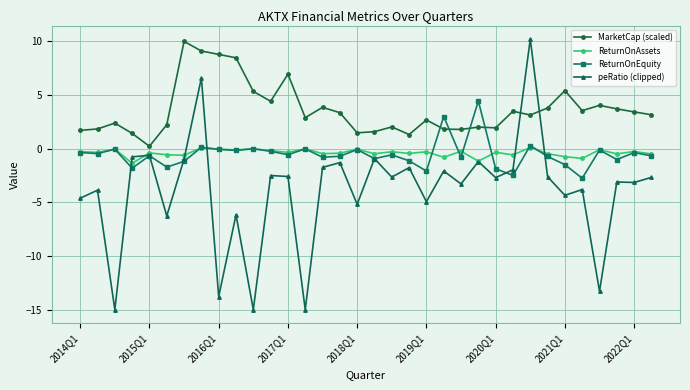

What is the minimum value for ReturnOnAssets?

-1.4